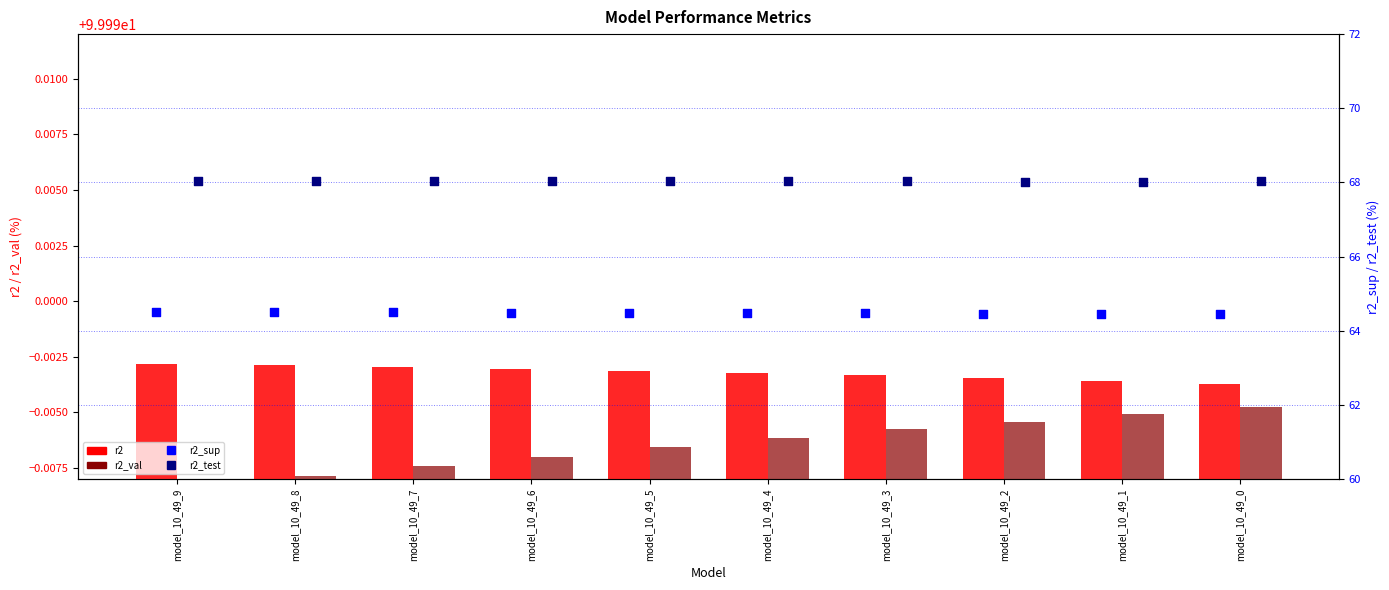

Which series reaches the minimum Y coordinate?

r2_sup